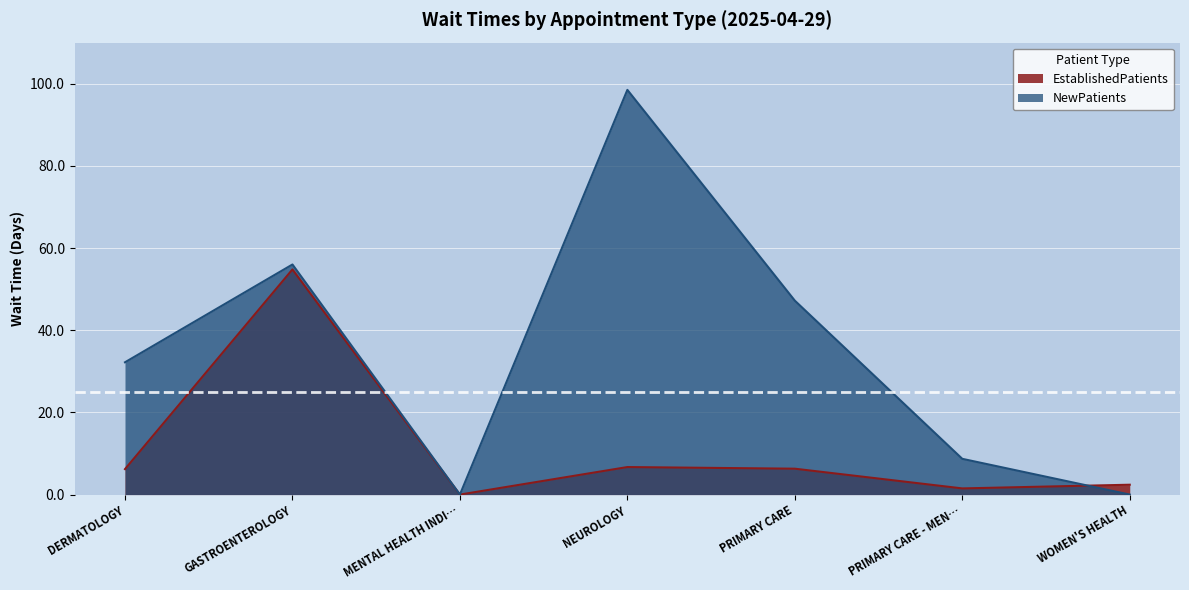

What is the total value across all series at DERMATOLOGY?

38.4